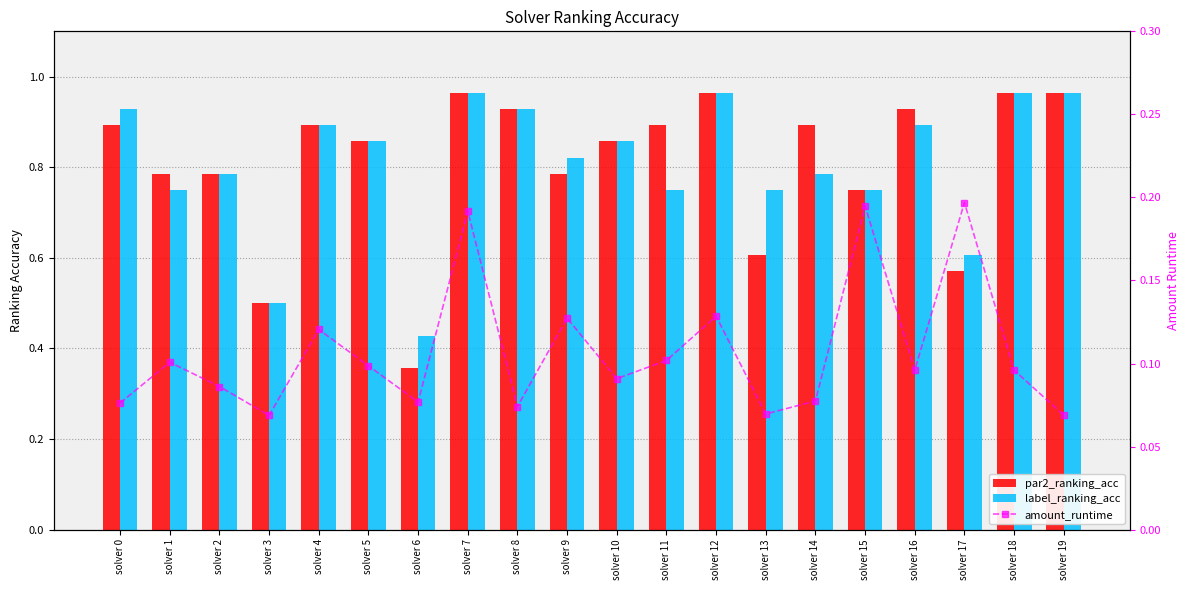

What are all the series names shown in the legend?

par2_ranking_acc, label_ranking_acc, amount_runtime